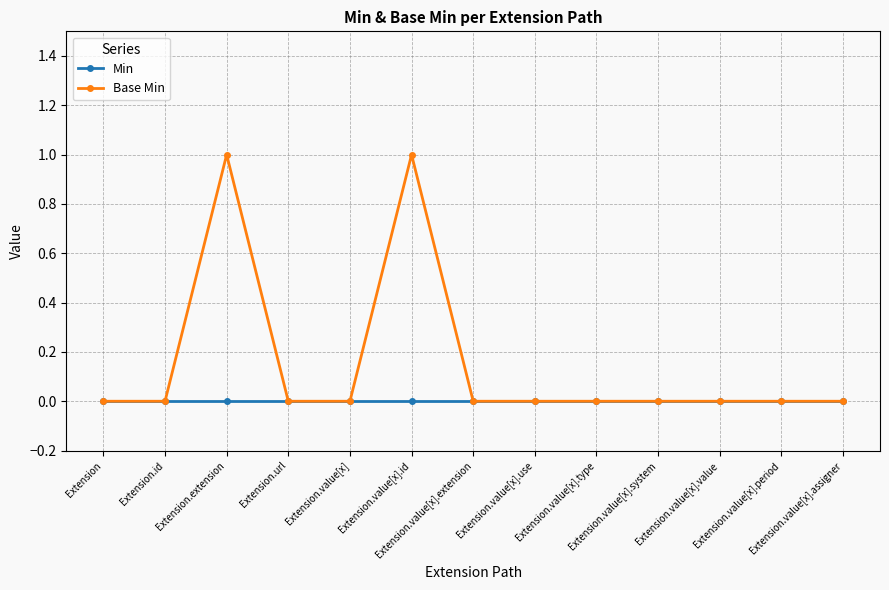

Reading left to right, extract all data points from this chart.

Min: 0	0	0	0	0	0	0	0	0	0	0	0	0
Base Min: 0	0	1	0	0	1	0	0	0	0	0	0	0